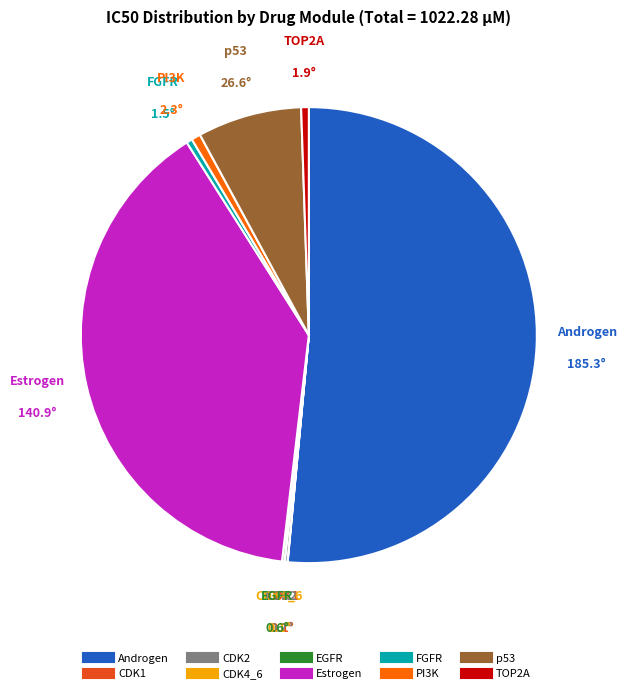

Which slice is the largest?

Androgen